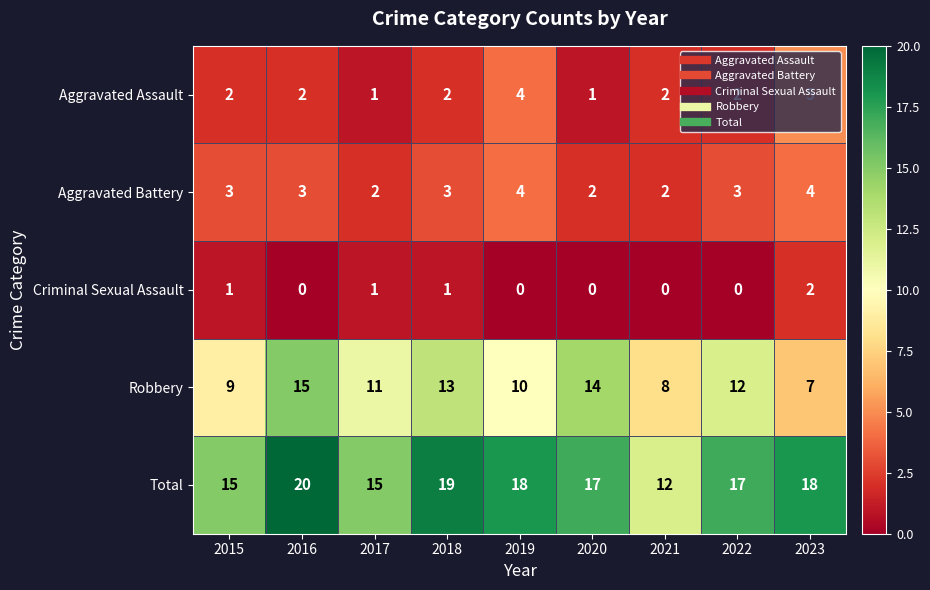

The Total series shows 18 at 2019. True or false?

True